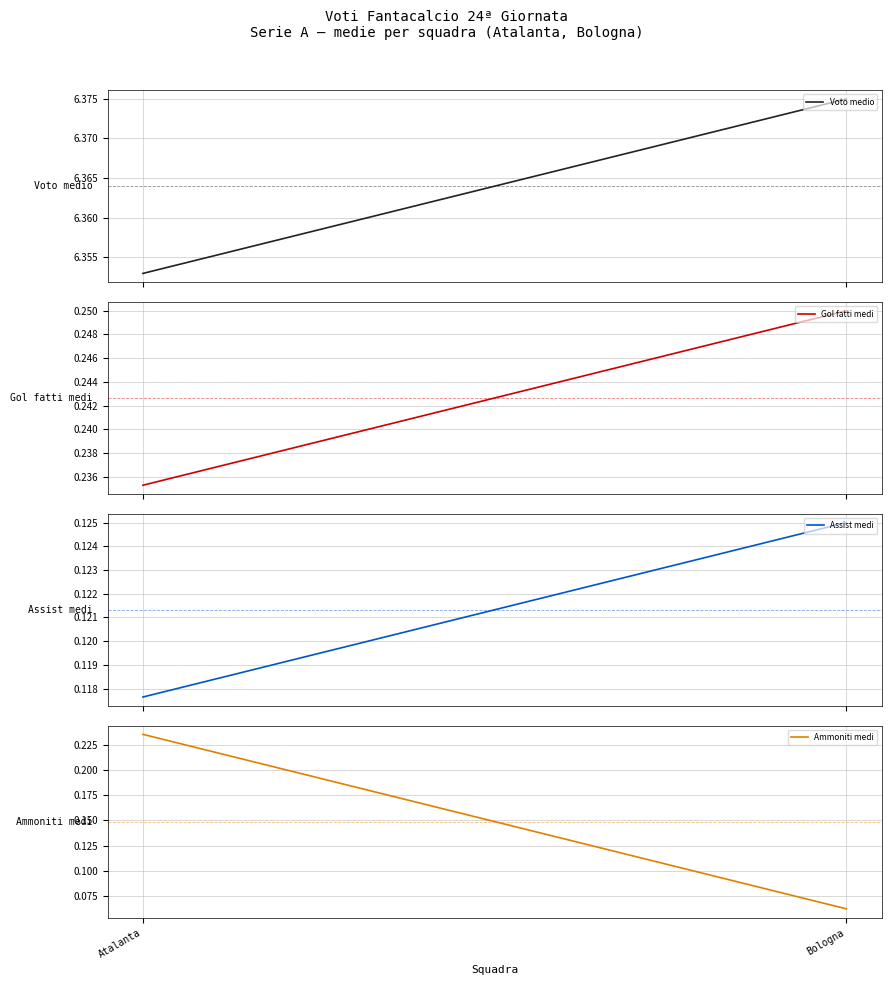

Rank the categories by Voto medio value from highest to lowest.

Bologna, Atalanta